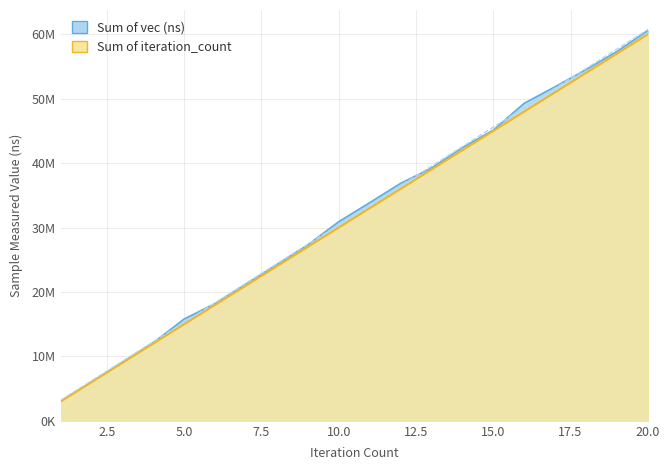

At how many categories does at least one series exceed 53803648?

3